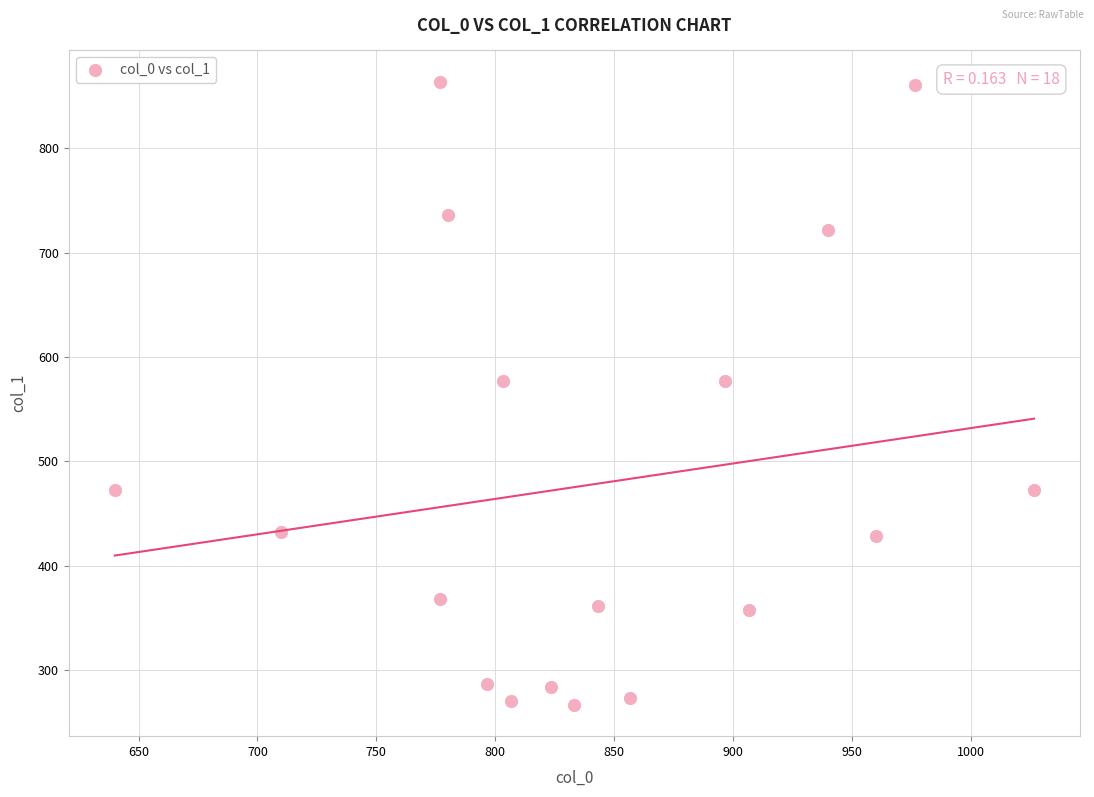

What is the range of Y values (max minus min)?

597.4